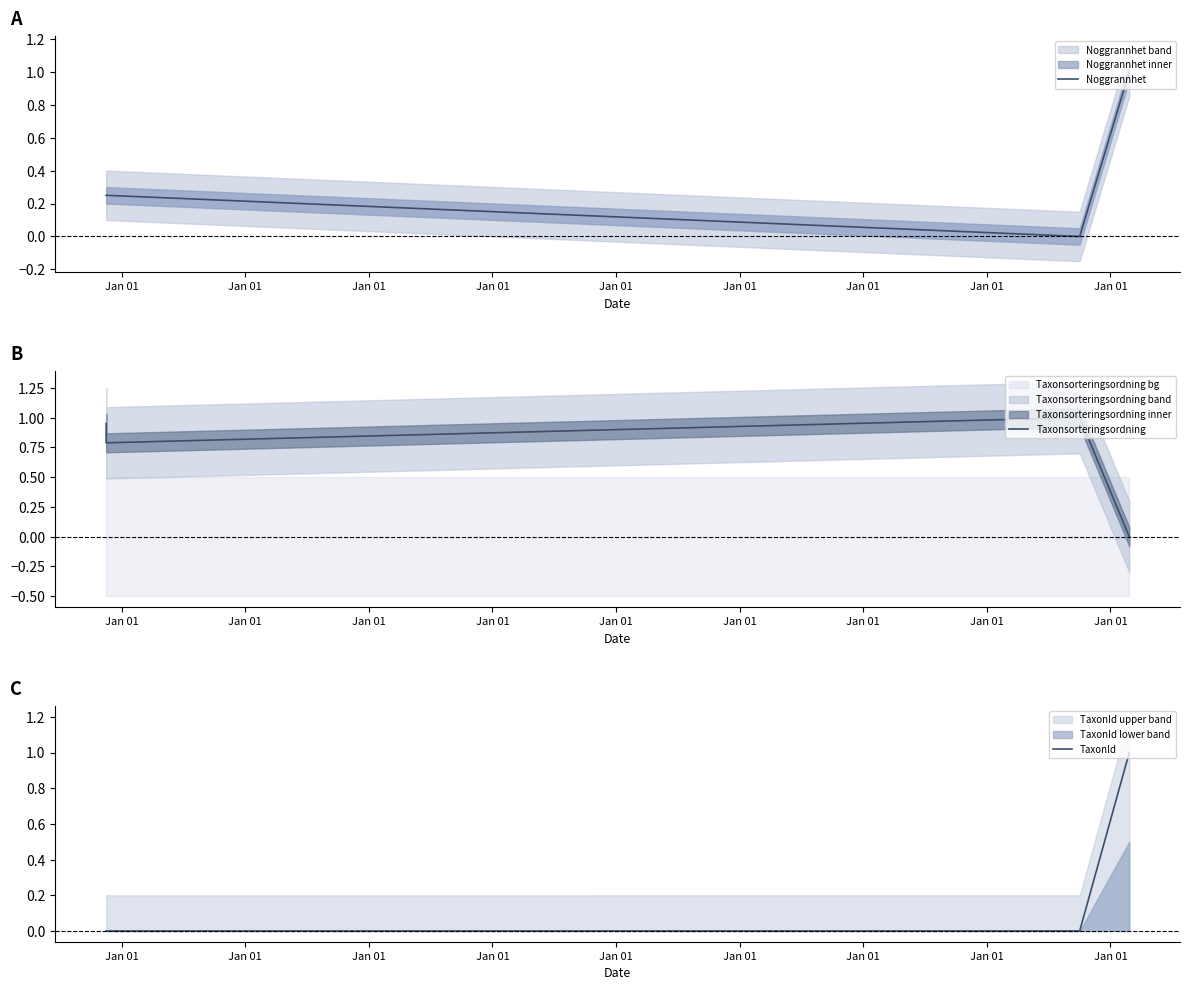

Is this an area chart (filled region under the line)?

No